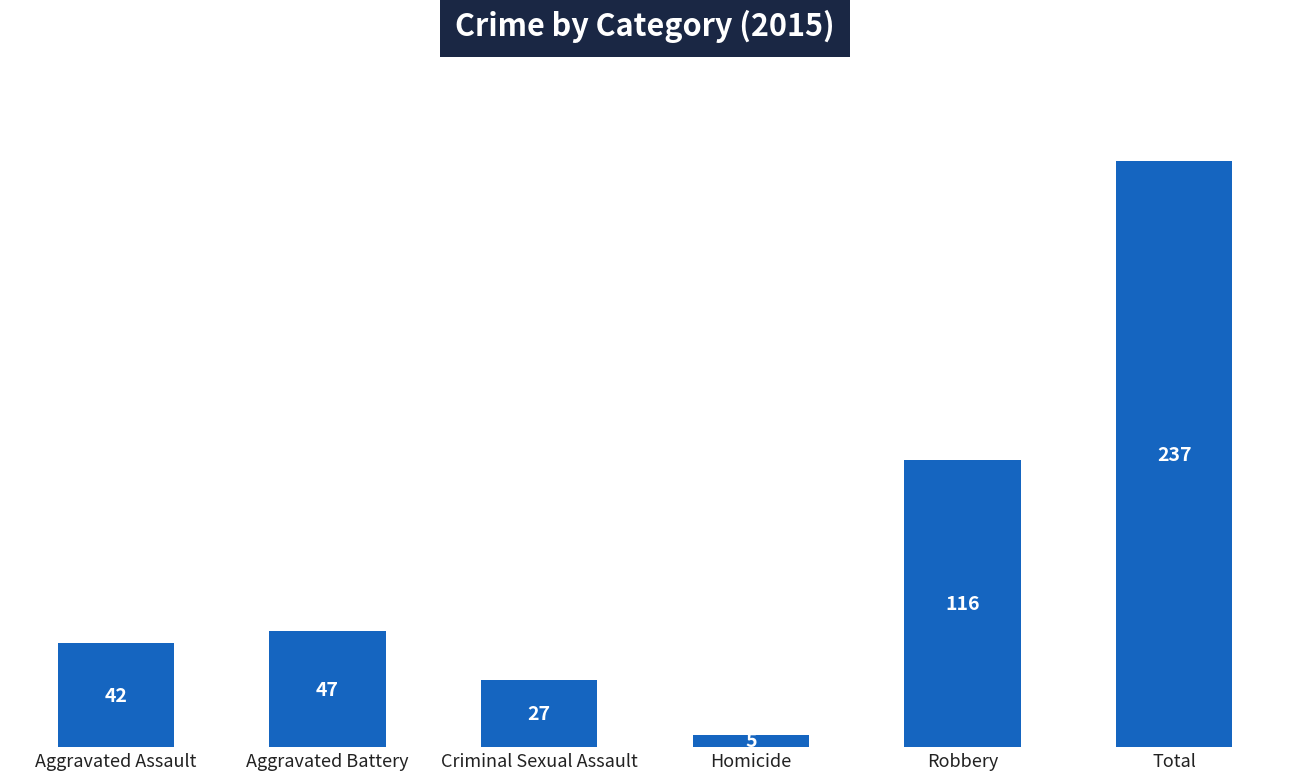

Does the chart contain any negative values?

No